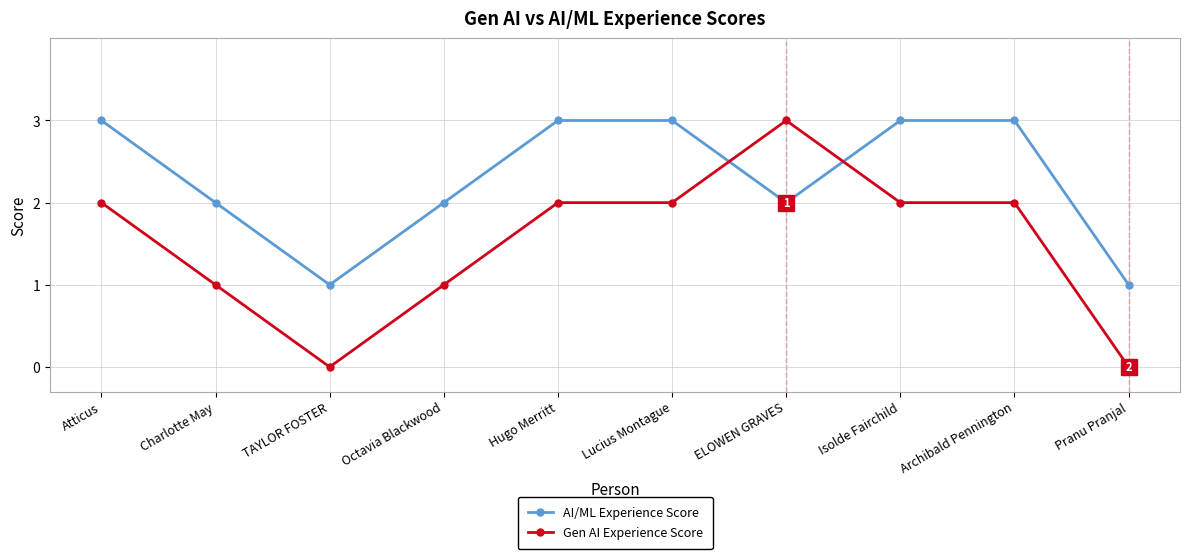

What is the lowest value of the AI/ML Experience Score series?

1